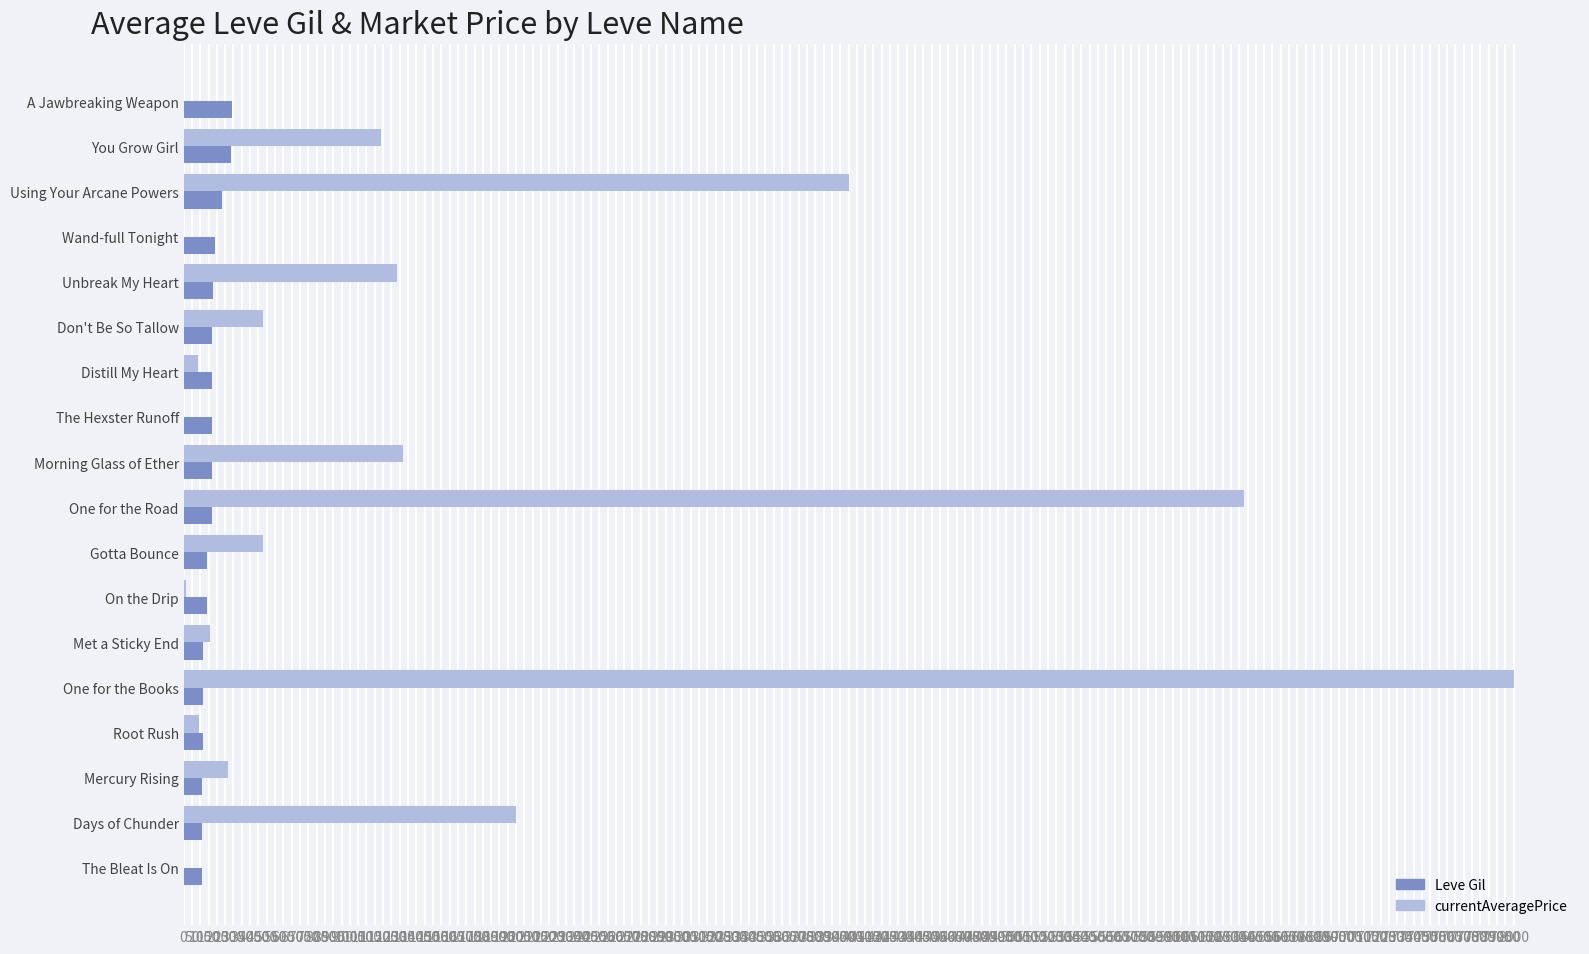

Is it true that Leve Gil equals 169.0 at The Hexster Runoff?

True